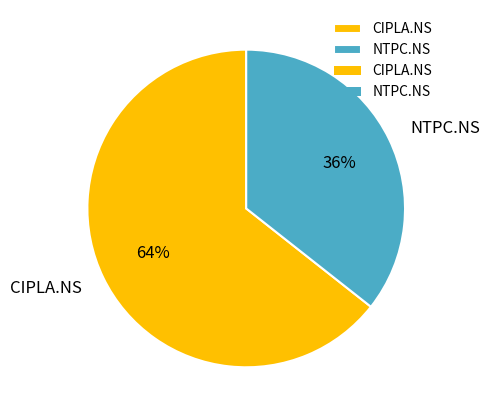

True or false: CIPLA.NS accounts for 69% of the total.

False